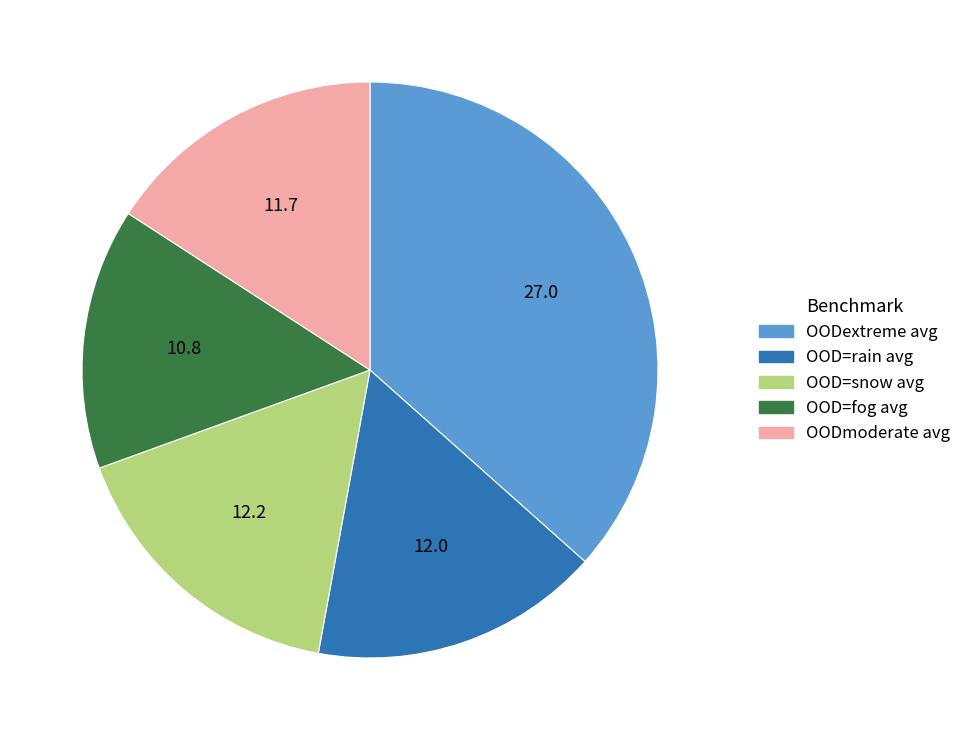

Count the number of slices in the pie.

5